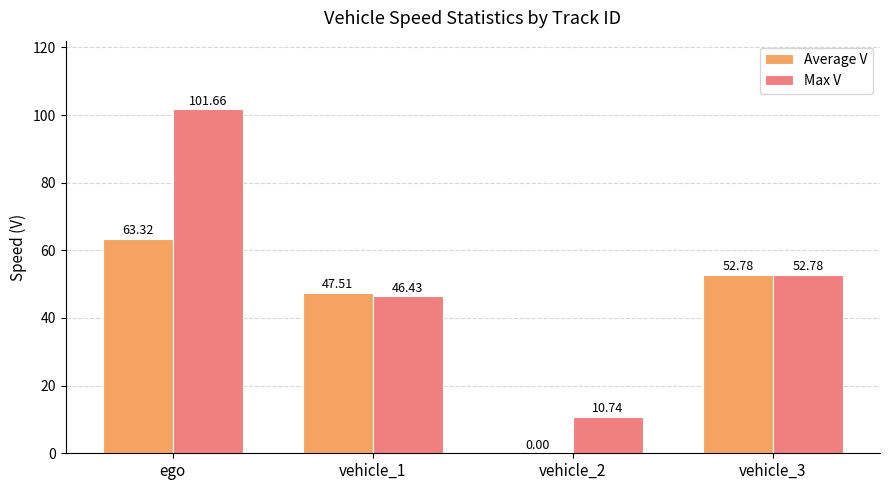

At which category is the sum across all series the highest?

ego